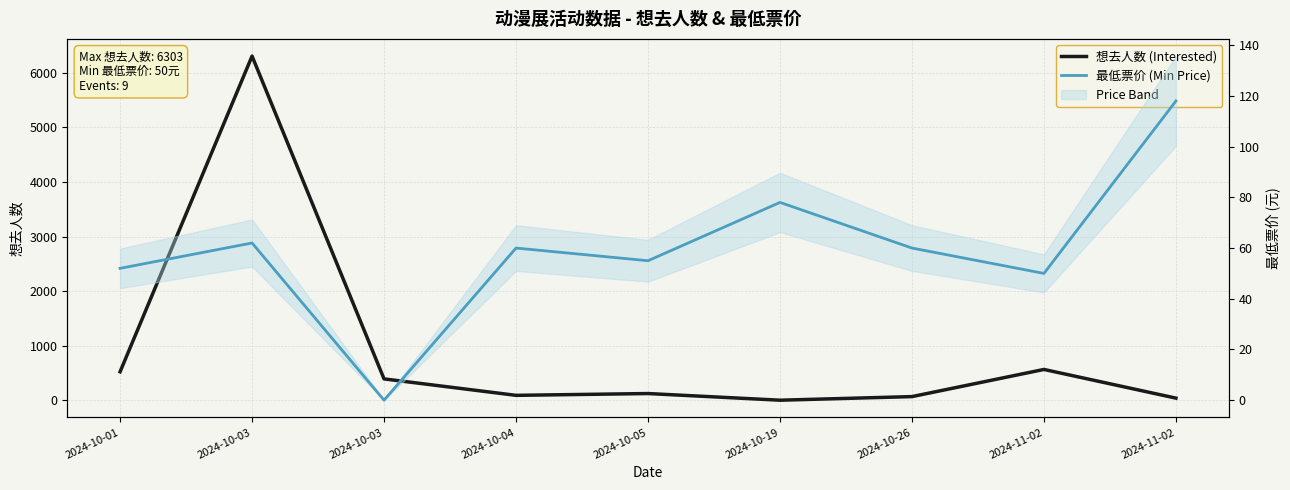

What is the label of the 6th point from the right?

2024-10-04